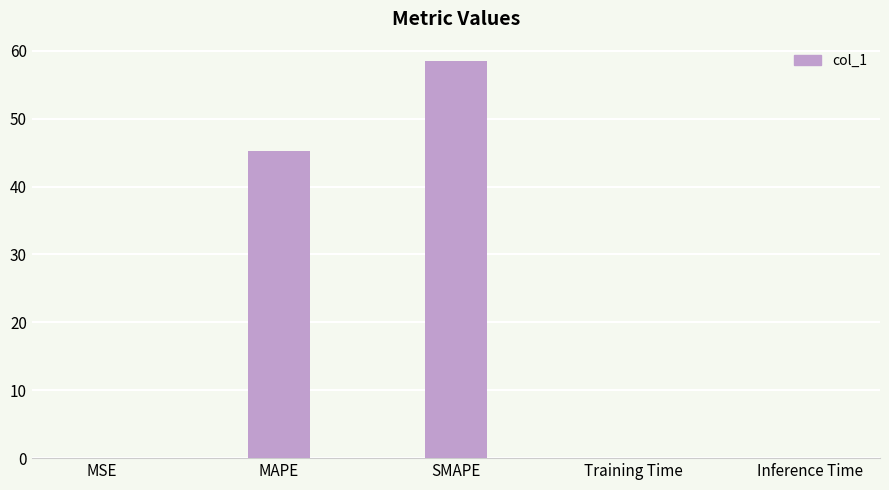

Where is the data nearest to the value 29?

MAPE